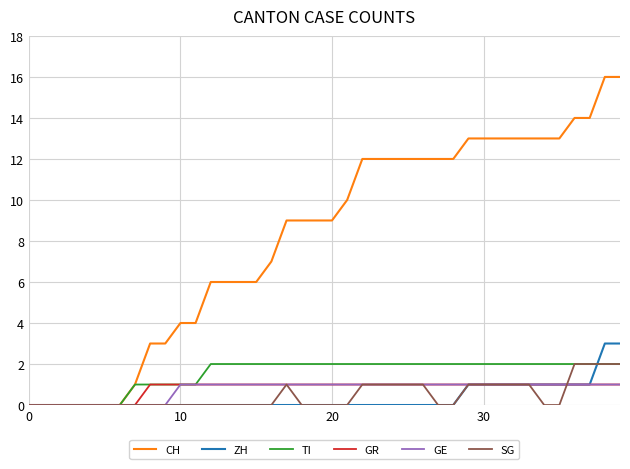

Which series has the widest spread of values?

CH